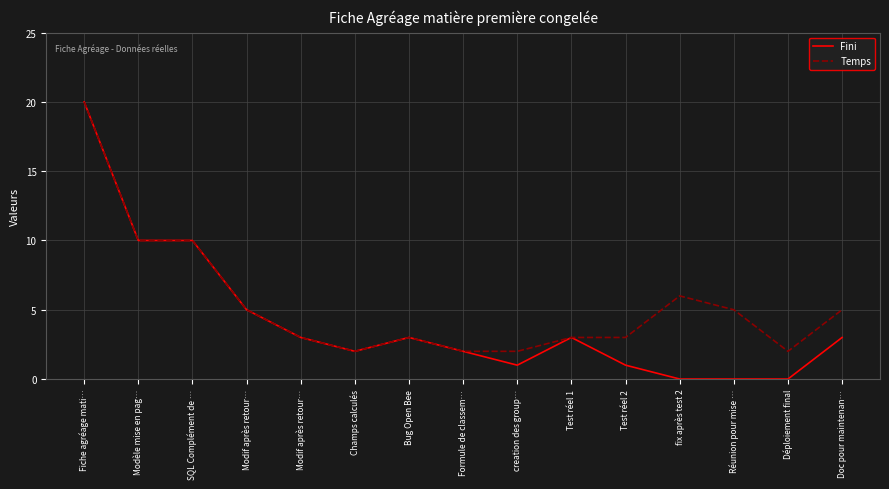

At which label is Temps closest to 11?

Modèle mise en pag…